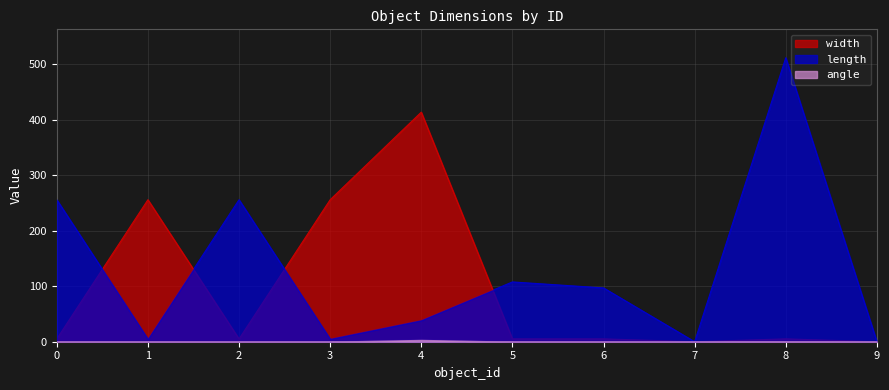

Between 0 and 9, which series saw the biggest shift?

length